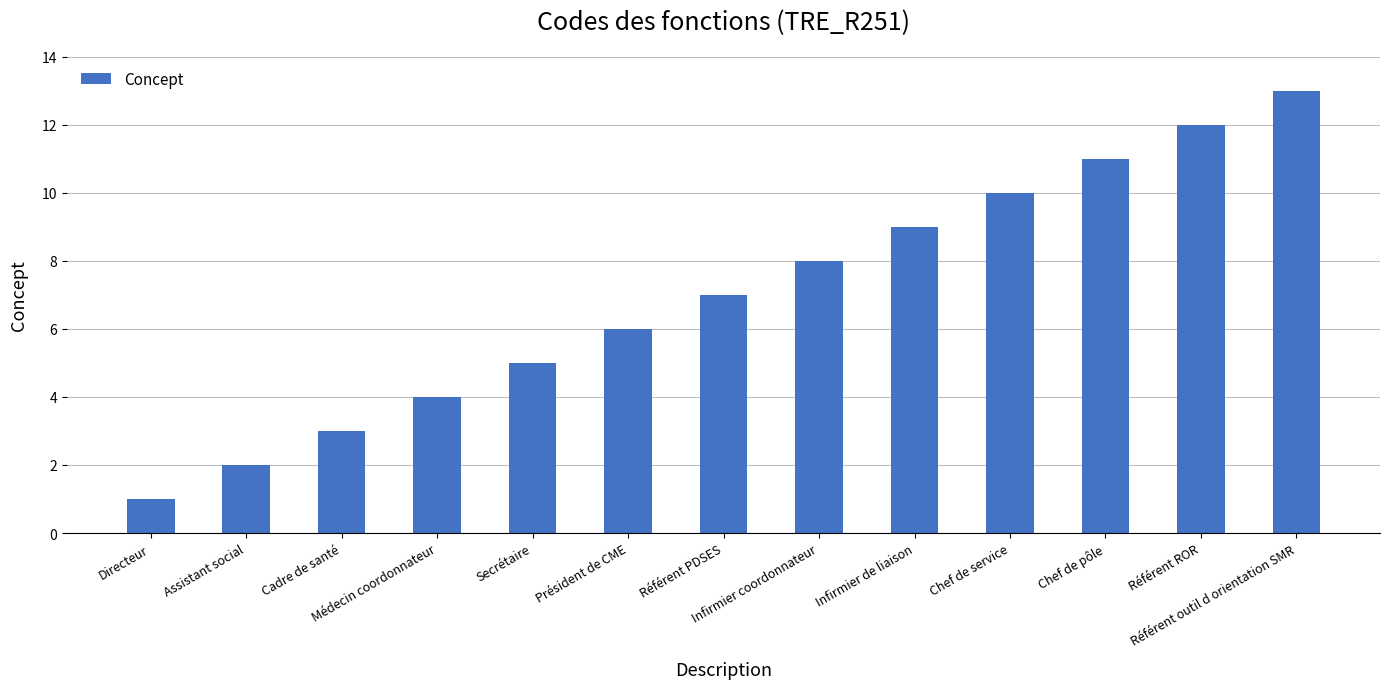

How many bars are there in total?

13